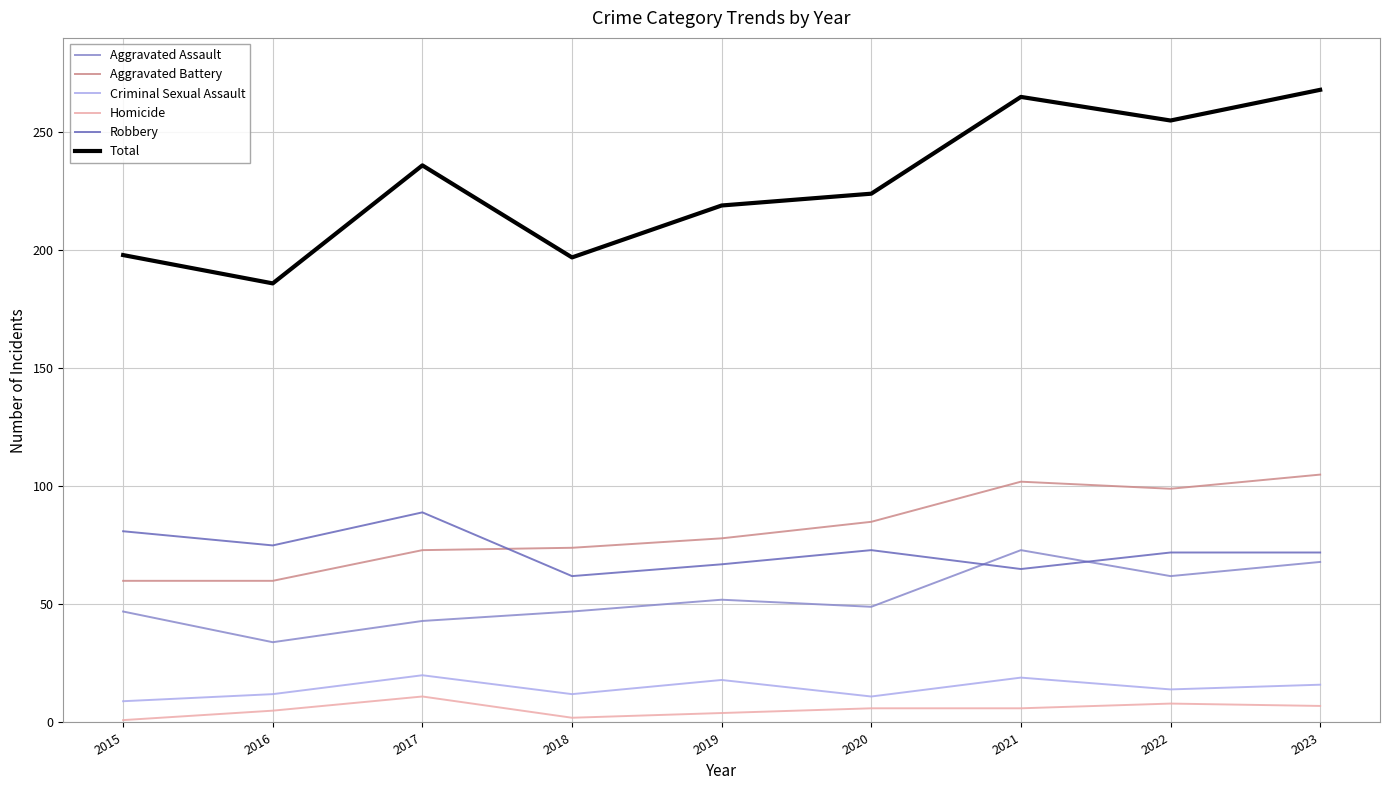

What is the total value across all series at 2021?

530